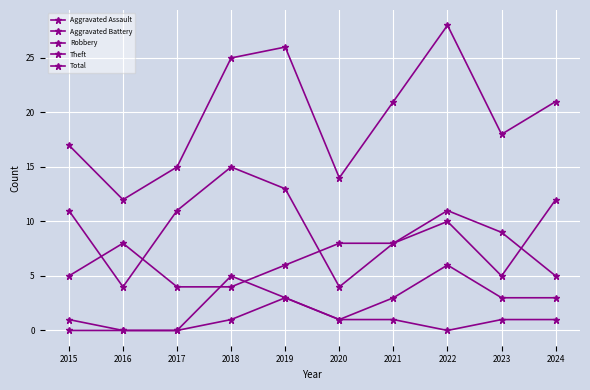

List the labels in order of Robbery value, smallest first.

2017, 2018, 2015, 2023, 2019, 2016, 2020, 2021, 2022, 2024